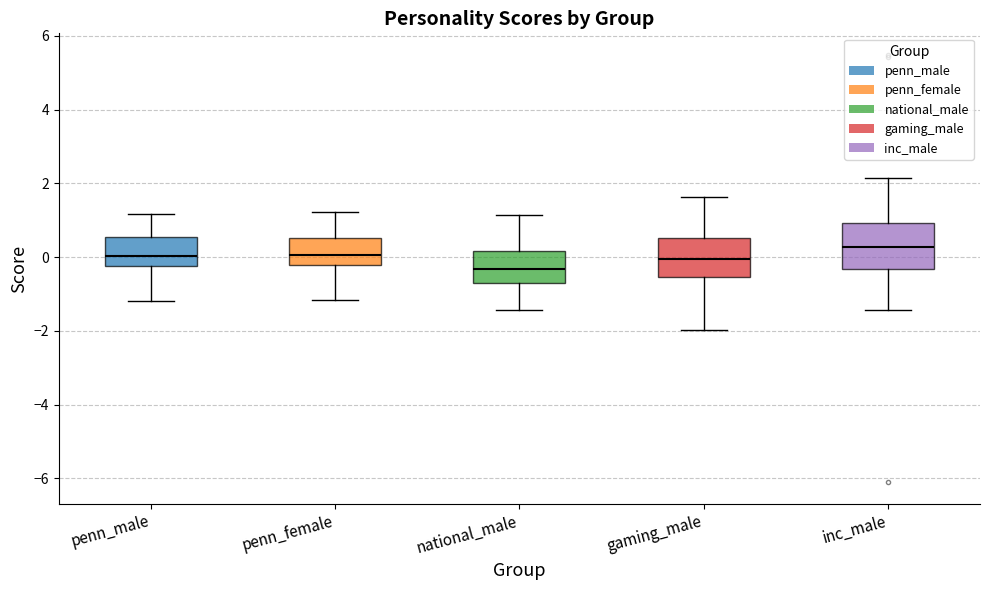

Where does the upper whisker of the box for penn_female end on the y-axis? The values are not printed on the chart, so give them approximately, as read against the axis.

1.2